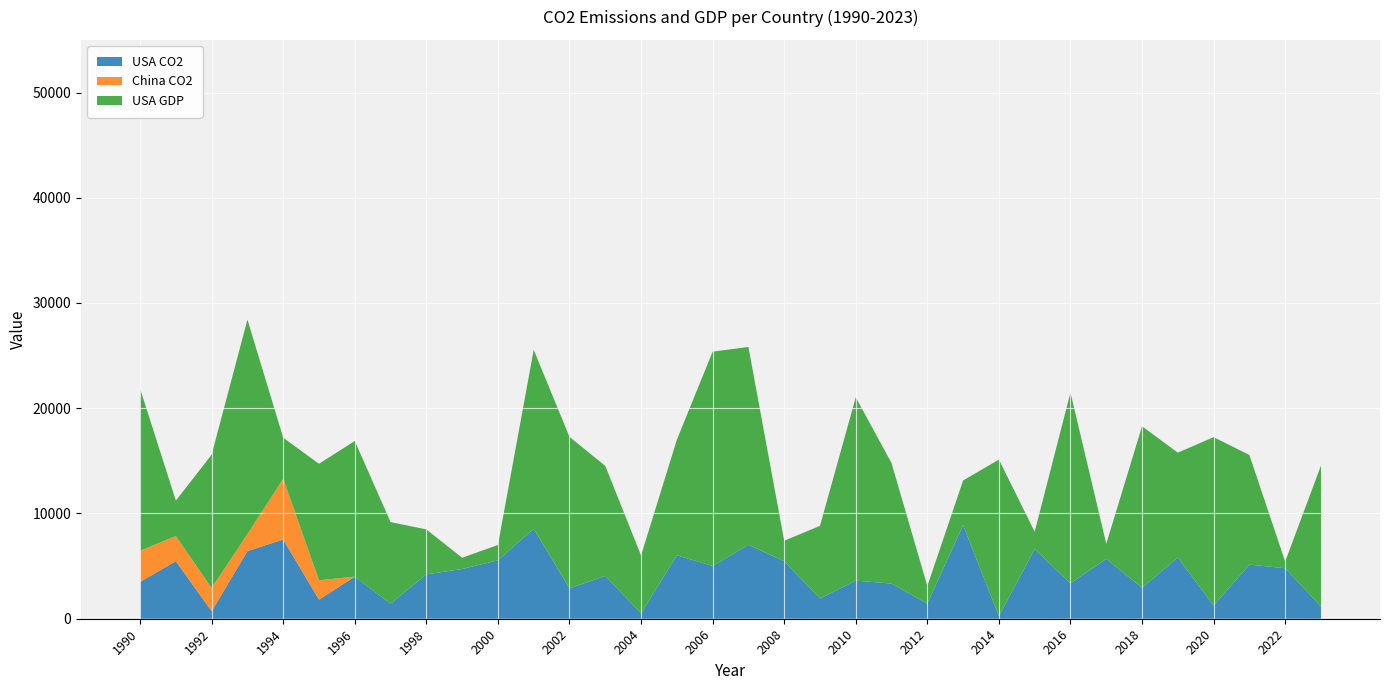

Reading left to right, transcribe all the data shown in this chart.

USA CO2: 3496.0	5468.2	711.1	6431.0	7525.5	1814.0	4001.1	1427.5	4213.4	4725.3	5546.4	8550.2	2880.6	4073.3	502.6	6030.2	5011.1	7021.2	5461.5	1924.6	3620.4	3339.4	1440.1	8884.6	248.6	6615.3	3354.5	5685.0	2936.6	5810.5	1252.4	5139.2	4800.0	1149.4
China CO2: 2966.3	2393.8	2213.4	1618.7	5774.0	1841.8	0.0	0.0	0.0	0.0	0.0	0.0	0.0	0.0	0.0	0.0	0.0	0.0	0.0	0.0	0.0	0.0	0.0	0.0	0.0	0.0	0.0	0.0	0.0	0.0	0.0	0.0	0.0	0.0
USA GDP: 15398.7	3360.3	12663.3	20371.1	3900.1	11067.4	12887.7	7757.0	4273.2	1070.8	1459.6	16995.5	14400.5	10449.2	5508.5	10969.4	20364.3	18801.9	1949.5	6899.4	17420.6	11442.3	1658.1	4253.2	14873.3	1647.5	18138.9	1428.4	15348.8	9969.3	16000.4	10420.3	631.3	13401.0